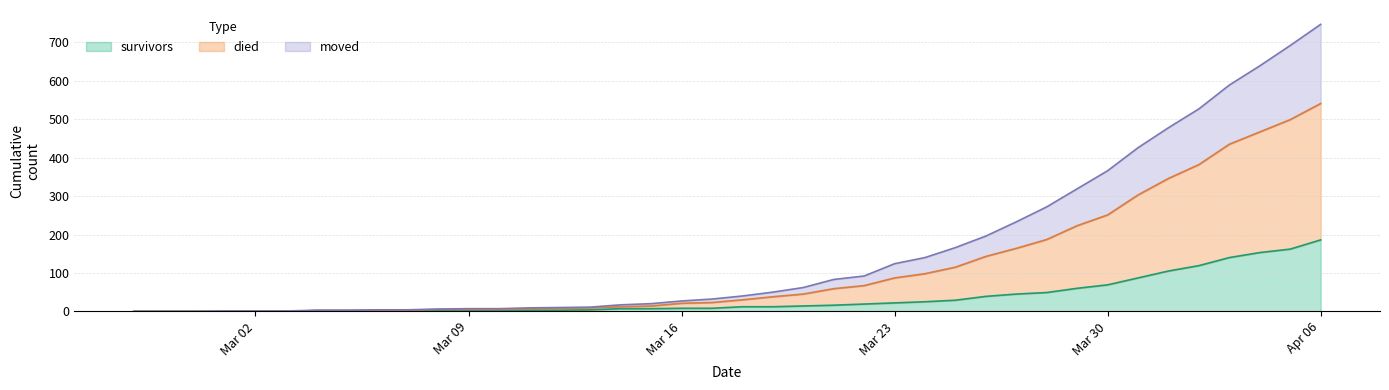

Which series has the largest range (max minus min)?

died